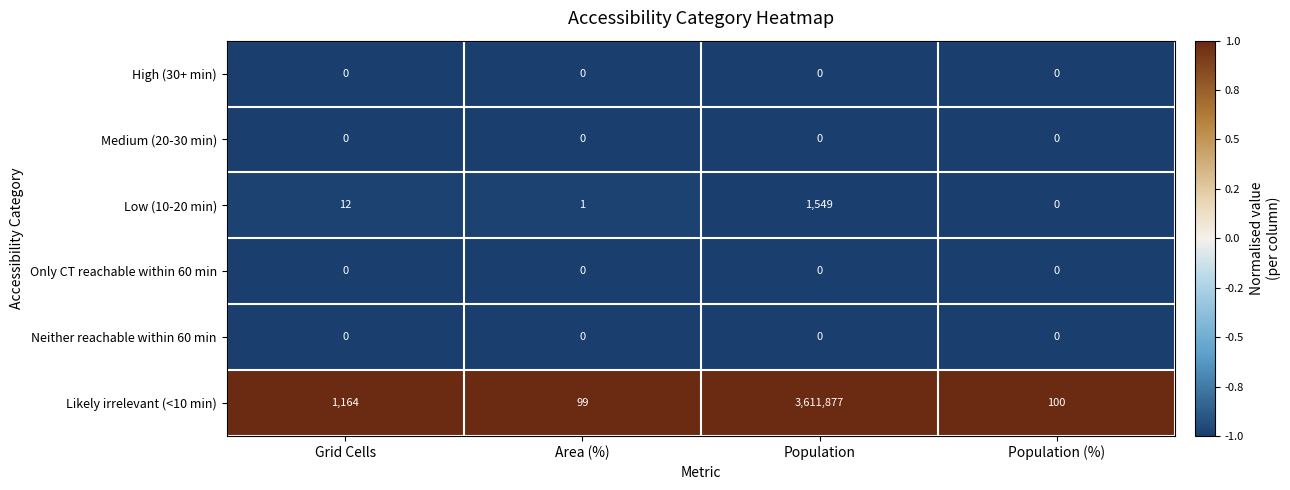

The Medium (20-30 min) series shows 0 at Population. True or false?

True